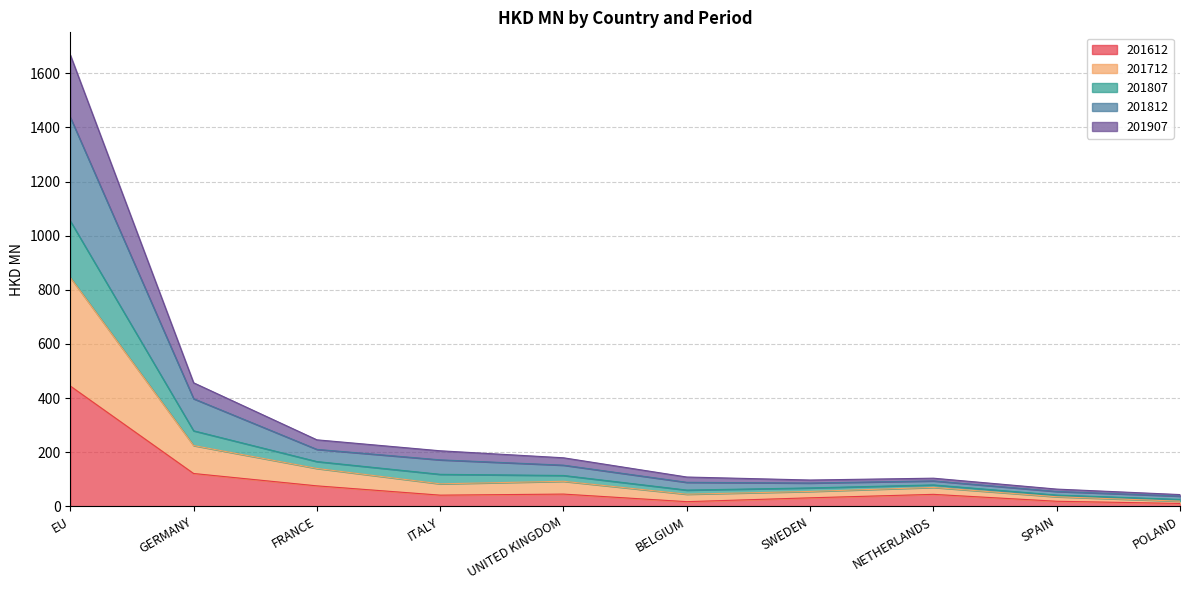

The value of 201612 at FRANCE is 120.6. True or false?

False